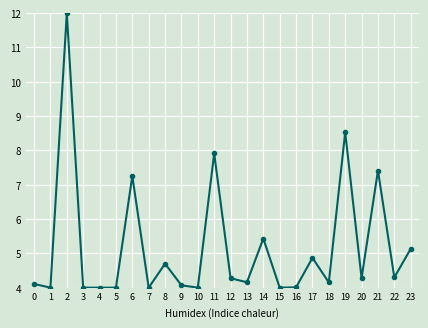

What is the greatest value displayed?

12.0